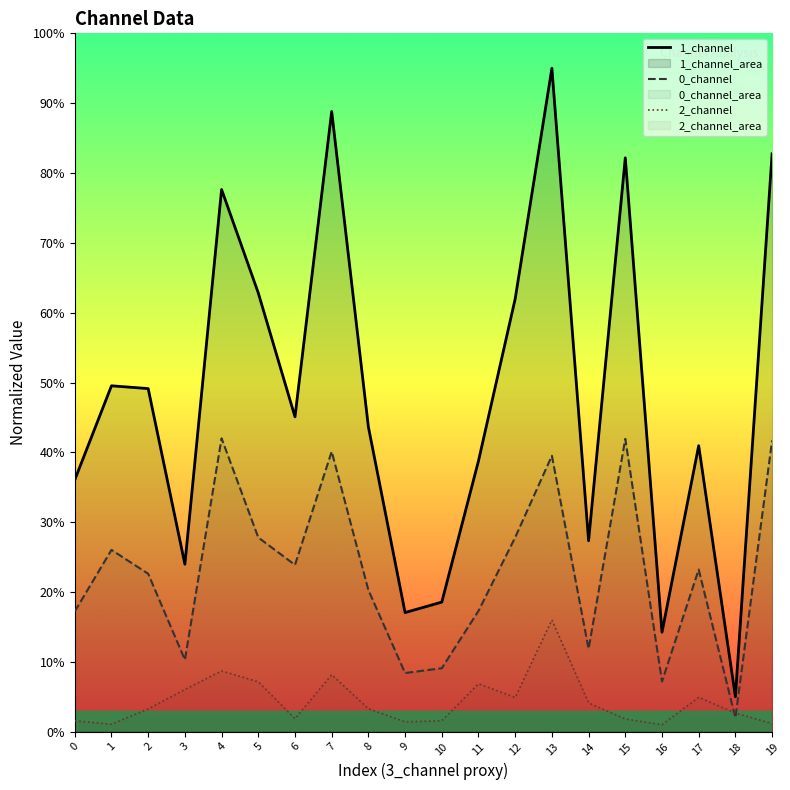

Which series changed the most between 7 and 9?

1_channel